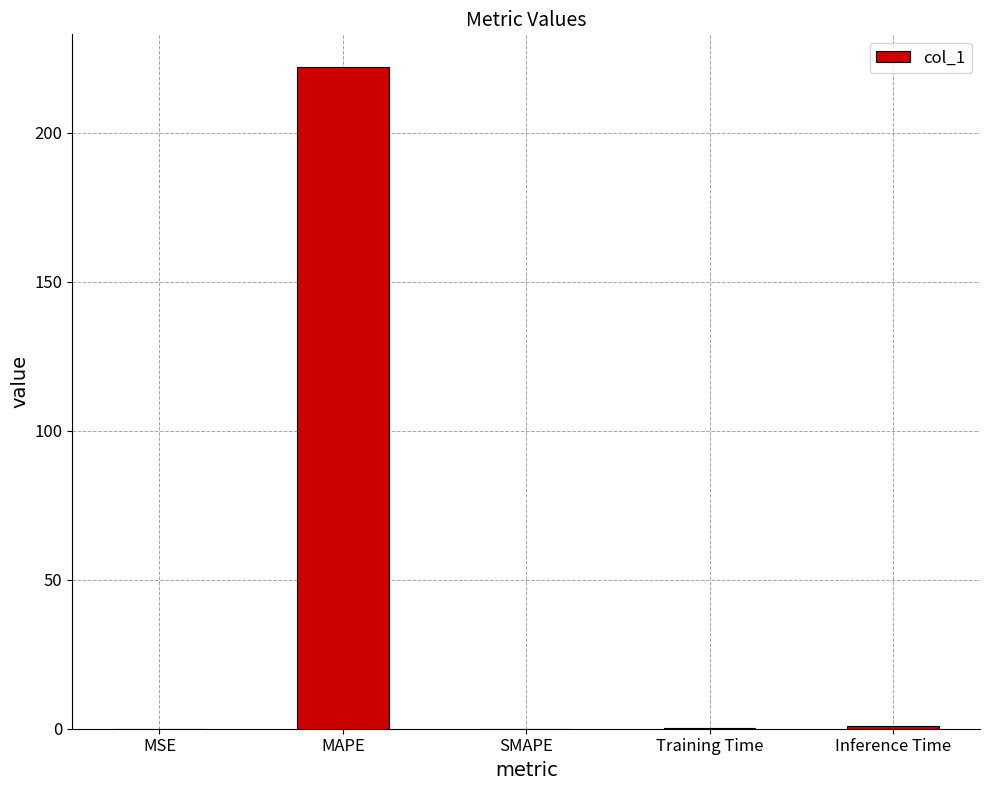

How many categories are shown in the chart?

5